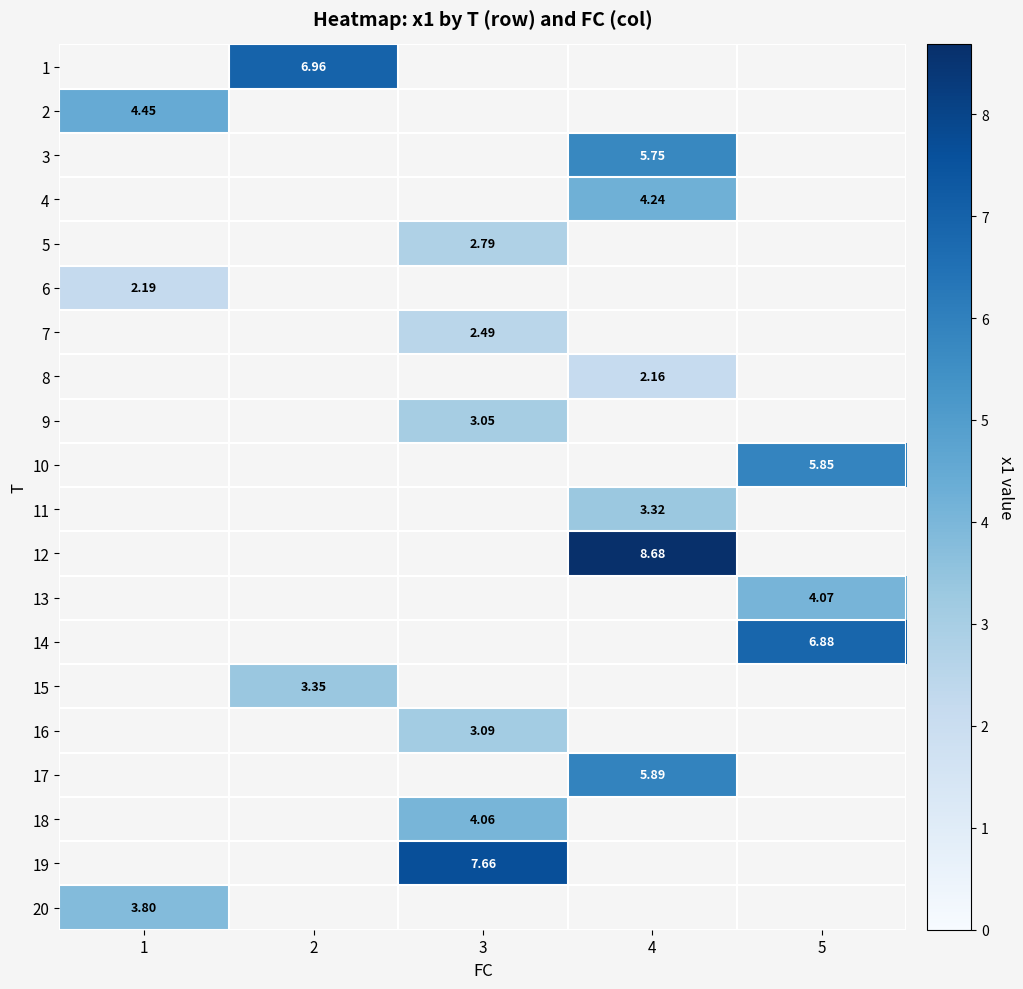

Which series has the largest range (max minus min)?

2